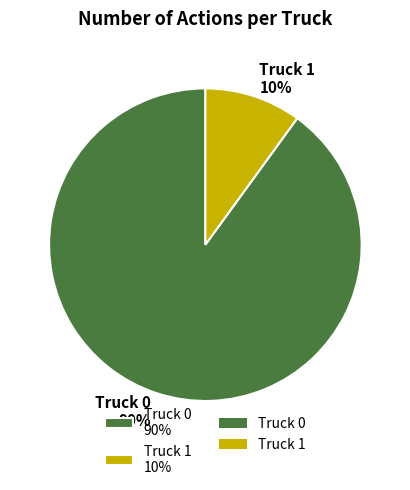

Count the number of slices in the pie.

2